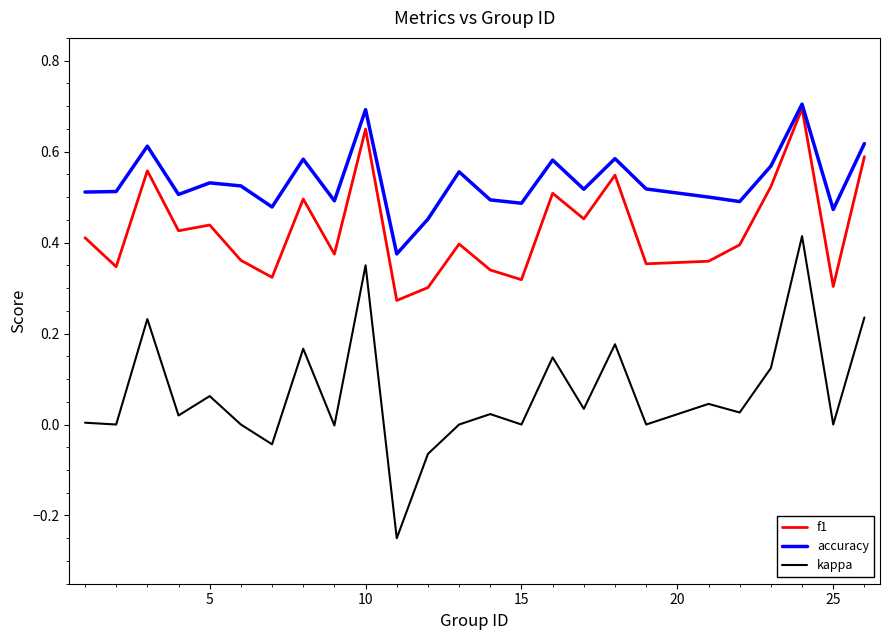

Which series has the largest total across all categories?

accuracy